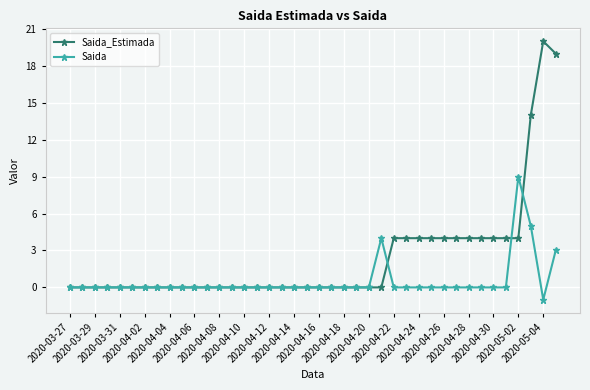

Which series has the largest total across all categories?

Saida_Estimada